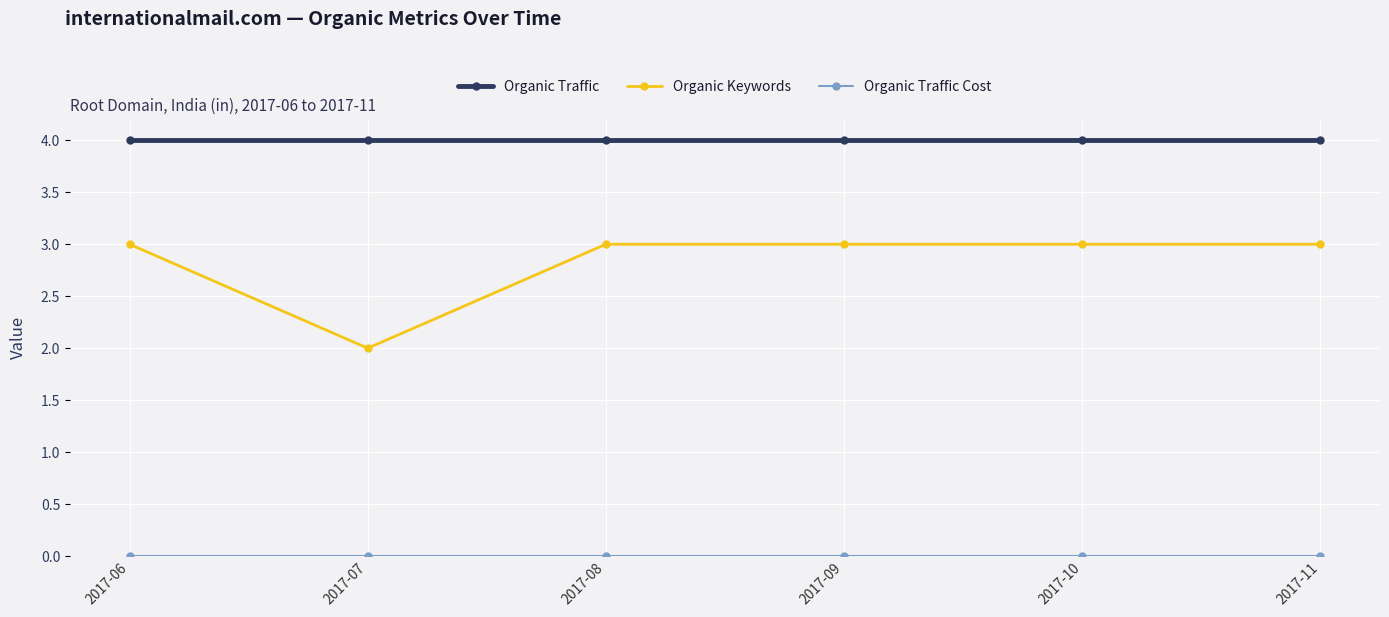

What is the approximate value of Organic Keywords at 2017-06?

3